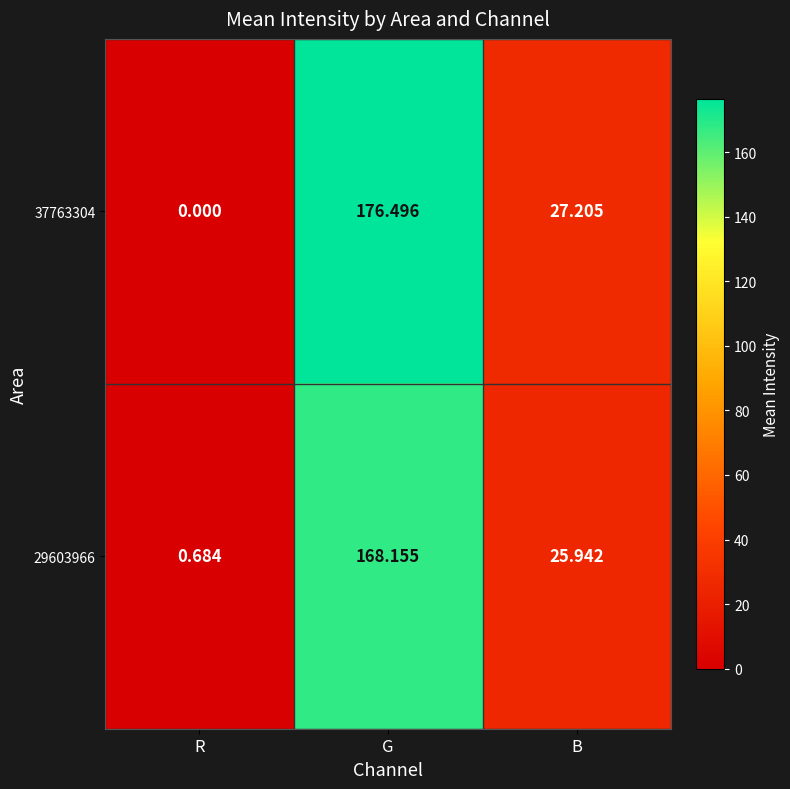

Where does the 29603966 series first go above 25?

G